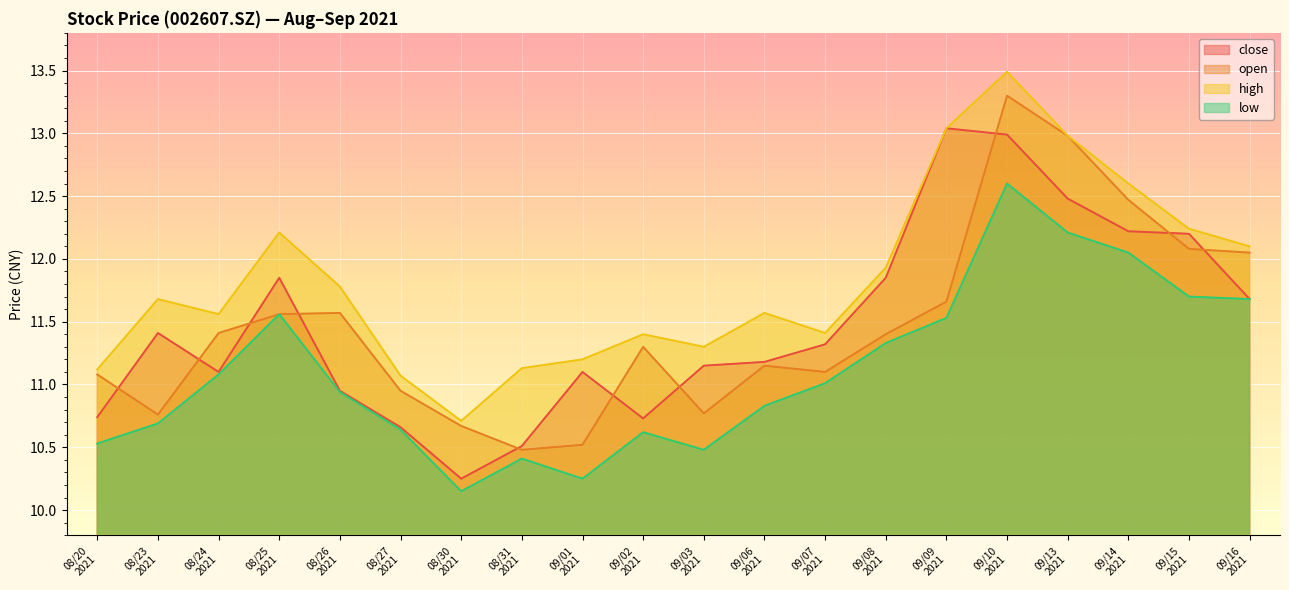

Which label corresponds to the smallest value in the chart?

08/30
2021